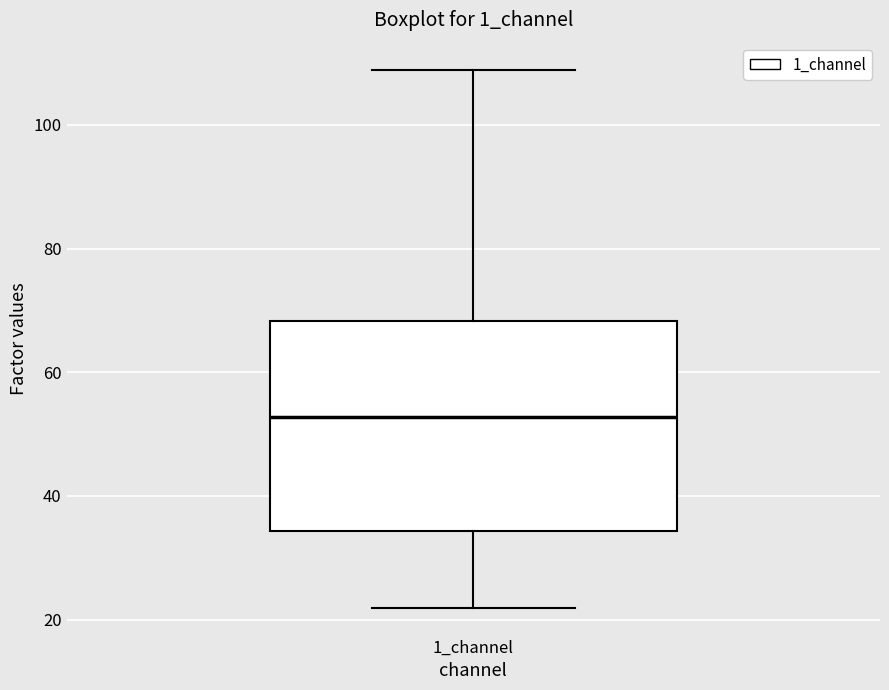

Where does the upper whisker of the box for 1_channel end on the y-axis? The values are not printed on the chart, so give them approximately, as read against the axis.

108